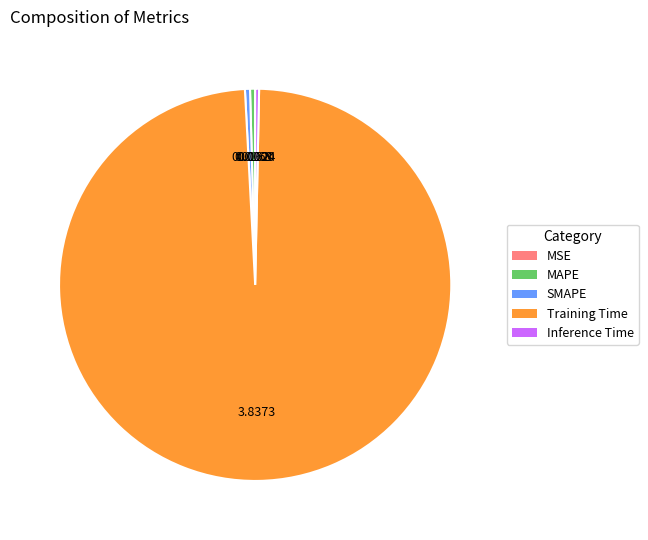

Does SMAPE represent more than half of the total?

No